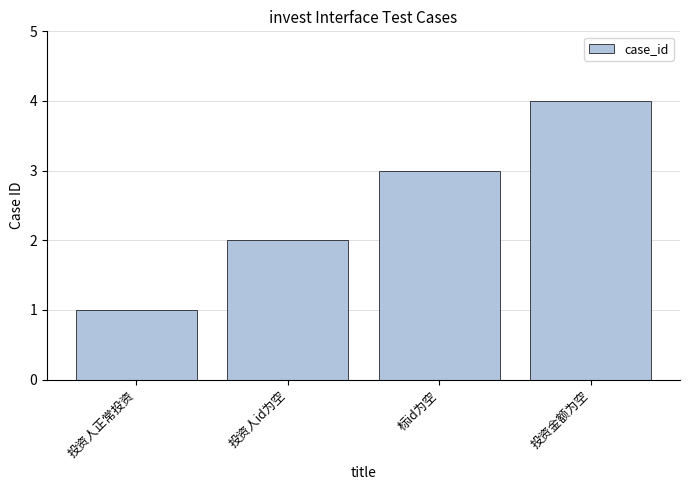

At which label is the value closest to 2?

投资人id为空